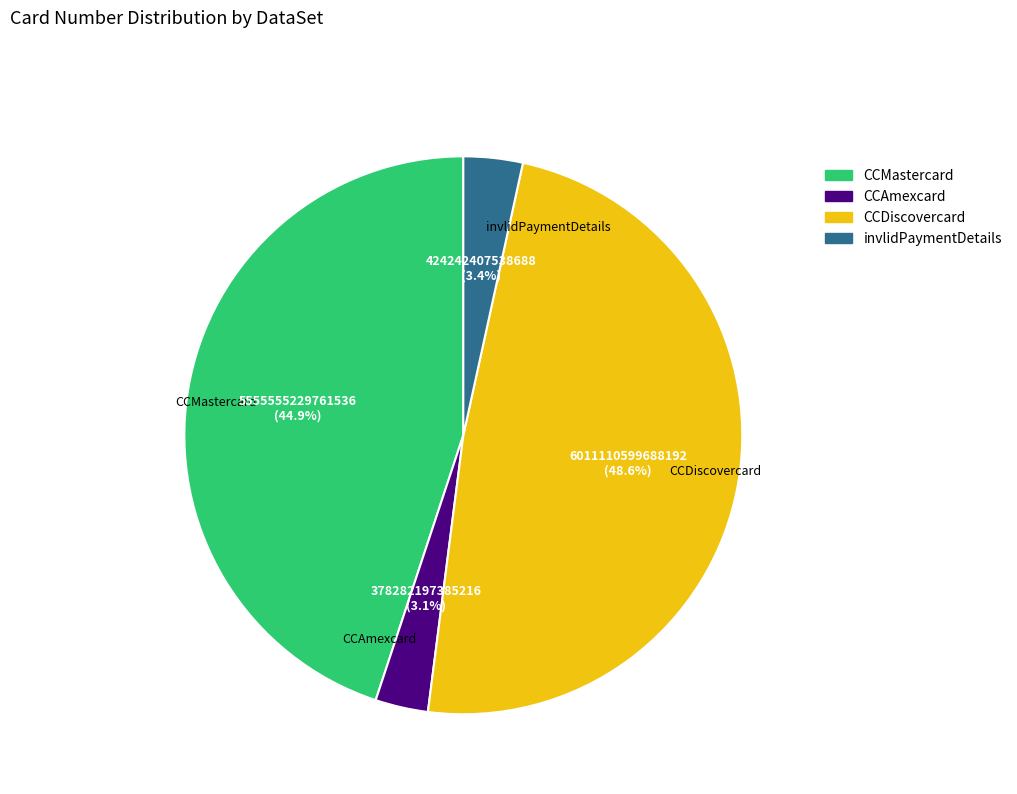

Count the number of slices in the pie.

4